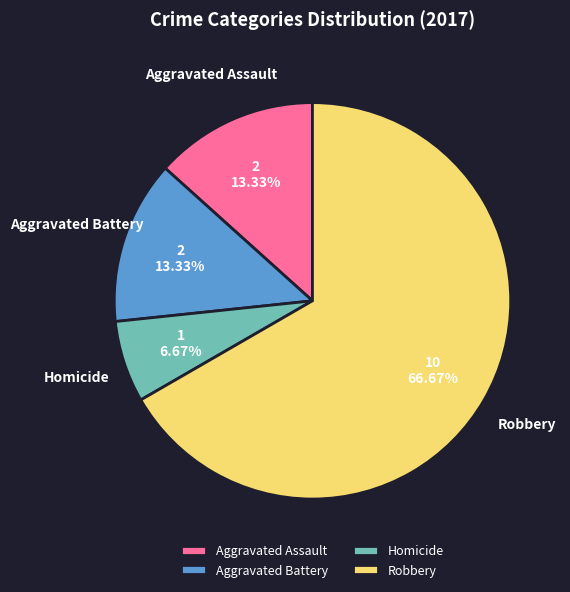

The Robbery slice represents 67% of the pie. True or false?

True